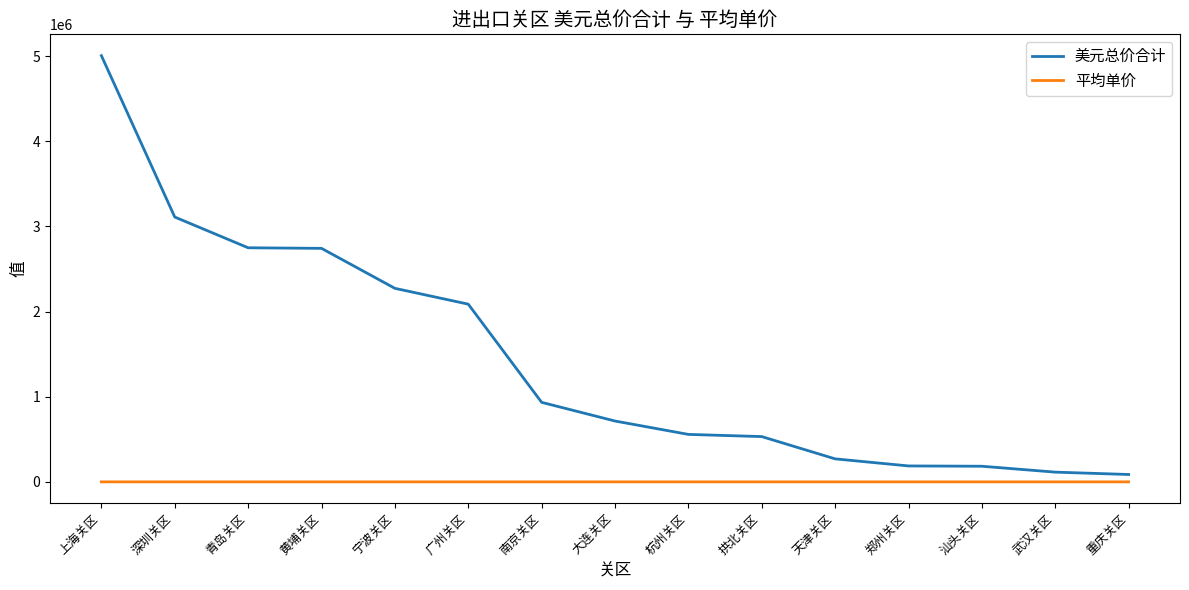

Count the number of categories in the chart.

15